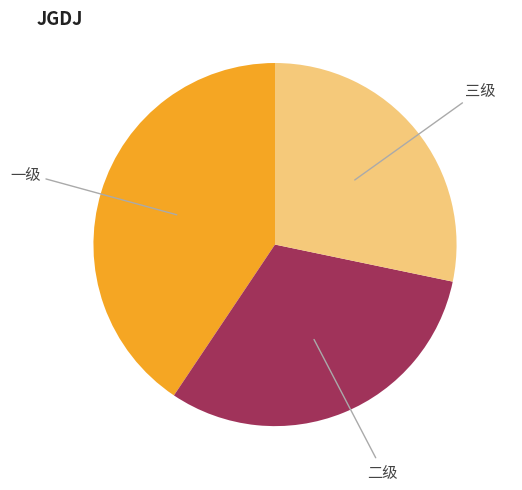

Is there a majority slice in this chart?

No